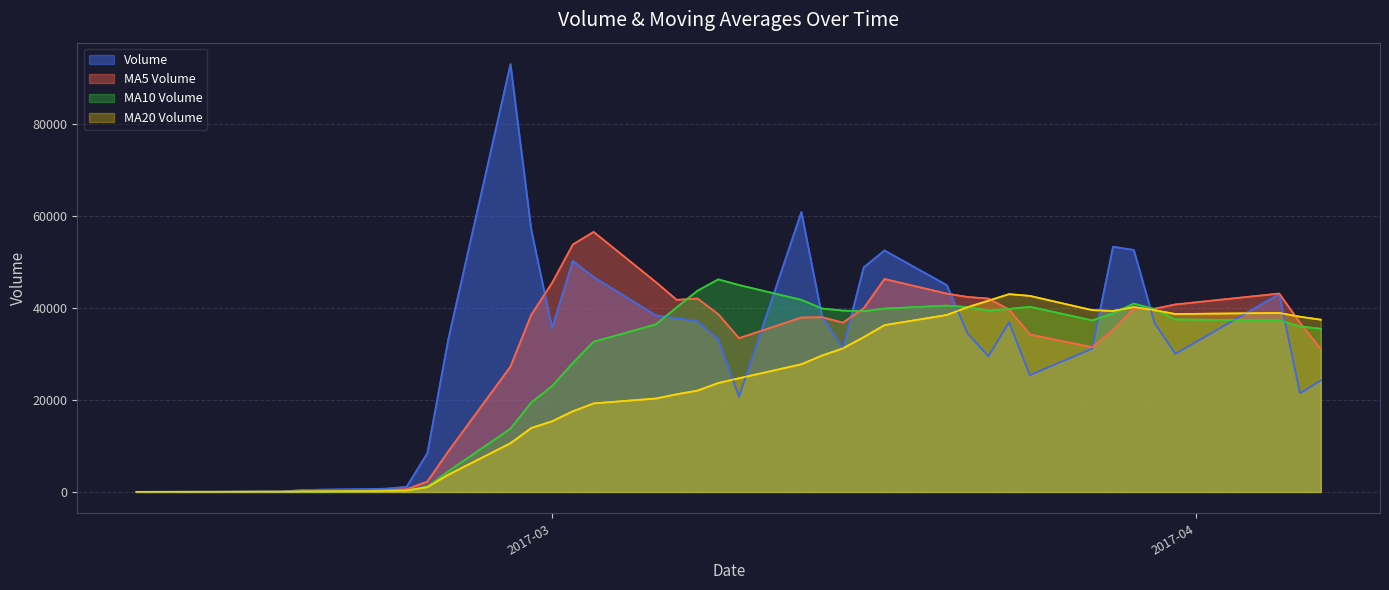

After their last crossing, which series has the higher values: v_ma10 or v_ma5?

v_ma10